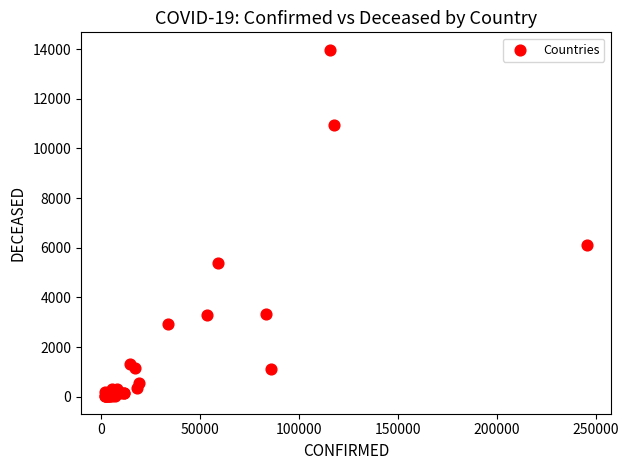

What Y value in the scatter plot is closest to 6996?

6095